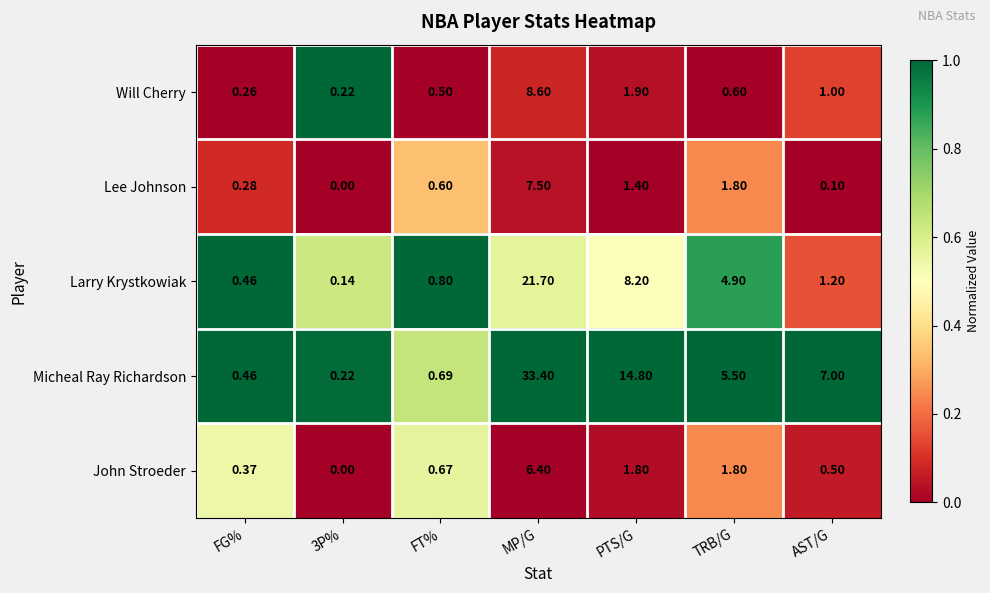

What is the greatest value displayed?

33.4